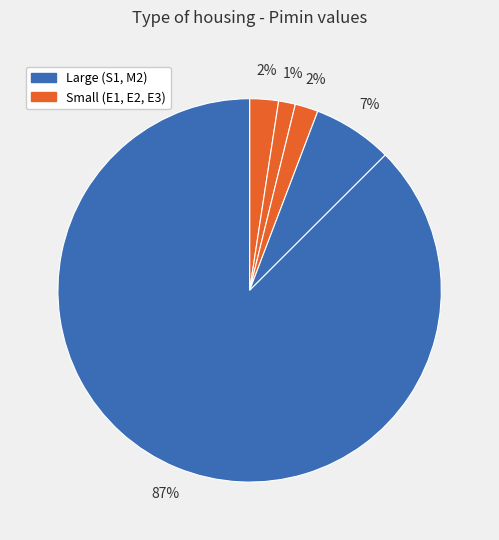

To the nearest percent, what is the average slice percentage?

20%